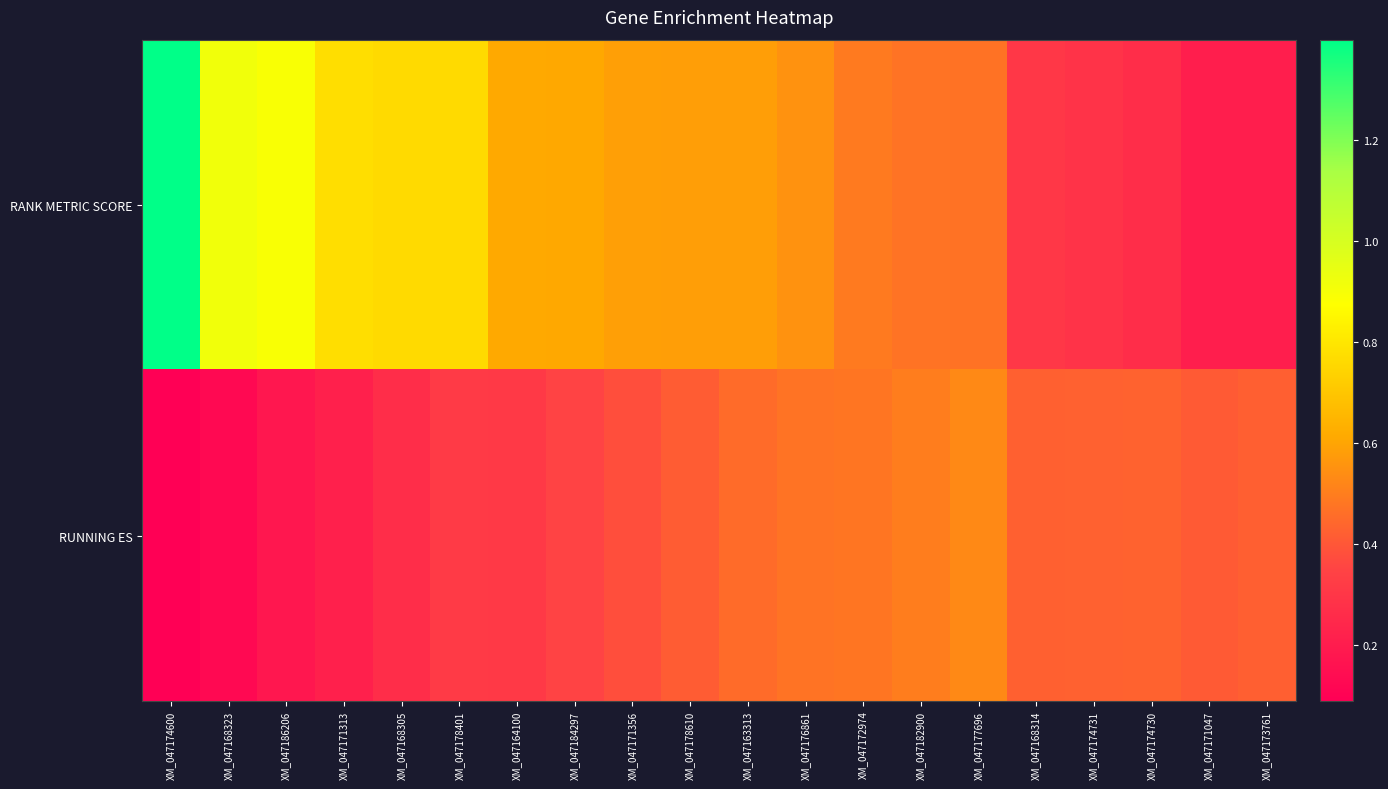

Reading right to left, transcribe all the data shown in this chart.

RANK METRIC SCORE: XM_047173761=0.2	XM_047171047=0.2	XM_047174730=0.3	XM_047174731=0.3	XM_047168314=0.3	XM_047177696=0.5	XM_047182900=0.5	XM_047172974=0.5	XM_047176861=0.6	XM_047163313=0.6	XM_047178610=0.6	XM_047171356=0.6	XM_047184297=0.6	XM_047164100=0.6	XM_047178401=0.8	XM_047168305=0.8	XM_047171313=0.8	XM_047186206=0.9	XM_047168323=0.9	XM_047174600=1.4
RUNNING ES: XM_047173761=0.4	XM_047171047=0.4	XM_047174730=0.4	XM_047174731=0.4	XM_047168314=0.4	XM_047177696=0.5	XM_047182900=0.5	XM_047172974=0.5	XM_047176861=0.5	XM_047163313=0.5	XM_047178610=0.4	XM_047171356=0.4	XM_047184297=0.4	XM_047164100=0.3	XM_047178401=0.3	XM_047168305=0.3	XM_047171313=0.2	XM_047186206=0.2	XM_047168323=0.1	XM_047174600=0.1